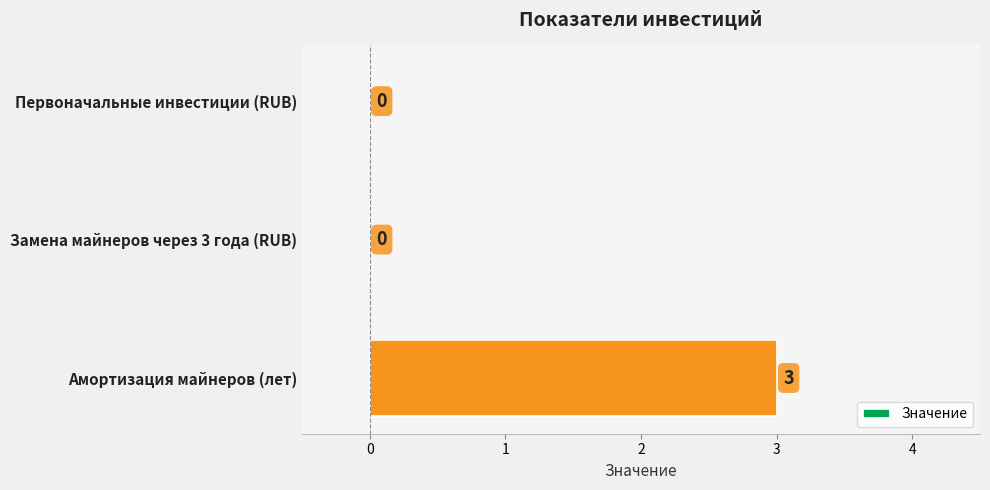

Reading top to bottom, extract all data points from this chart.

Первоначальные инвестиции (RUB)=0	Замена майнеров через 3 года (RUB)=0	Амортизация майнеров (лет)=3